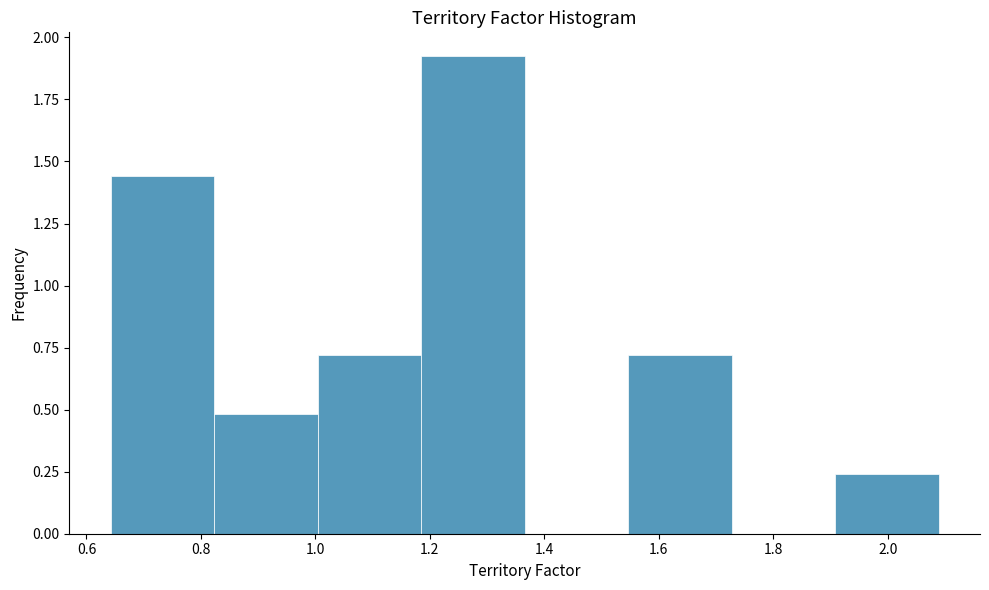

What is the height of the bar covering 0.64 to 0.82 on the x-axis? Neither the bar edges nor the heights are printed on the chart, so give them approximately, as read against the axes.

1.45